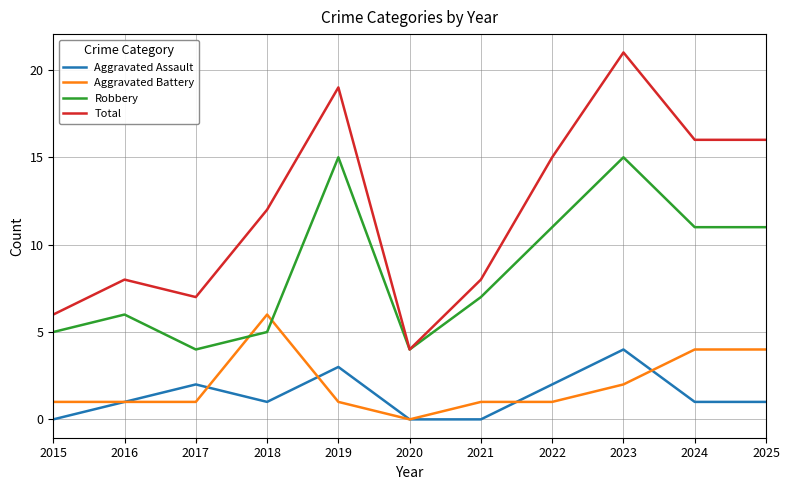

What is the total value across all series at 2016?

16